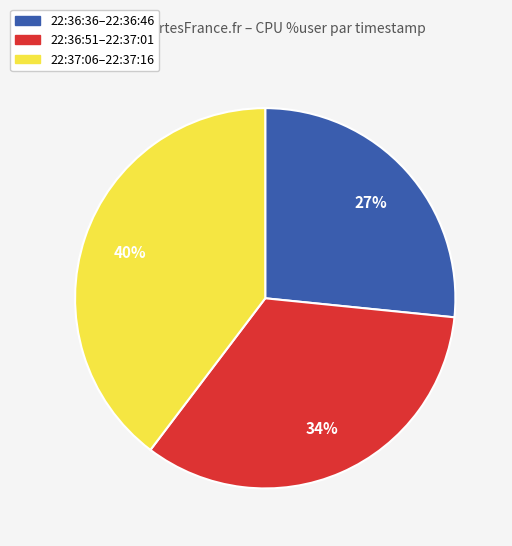

Is there any slice that represents more than half of the pie?

No